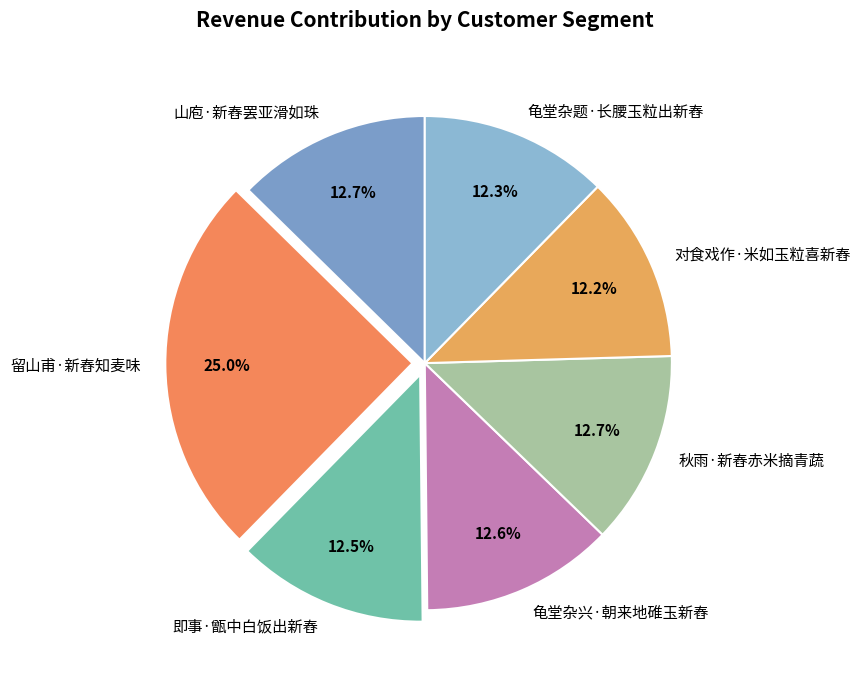

What portion of the pie excludes 山庖·新舂罢亚滑如珠?

87.3%